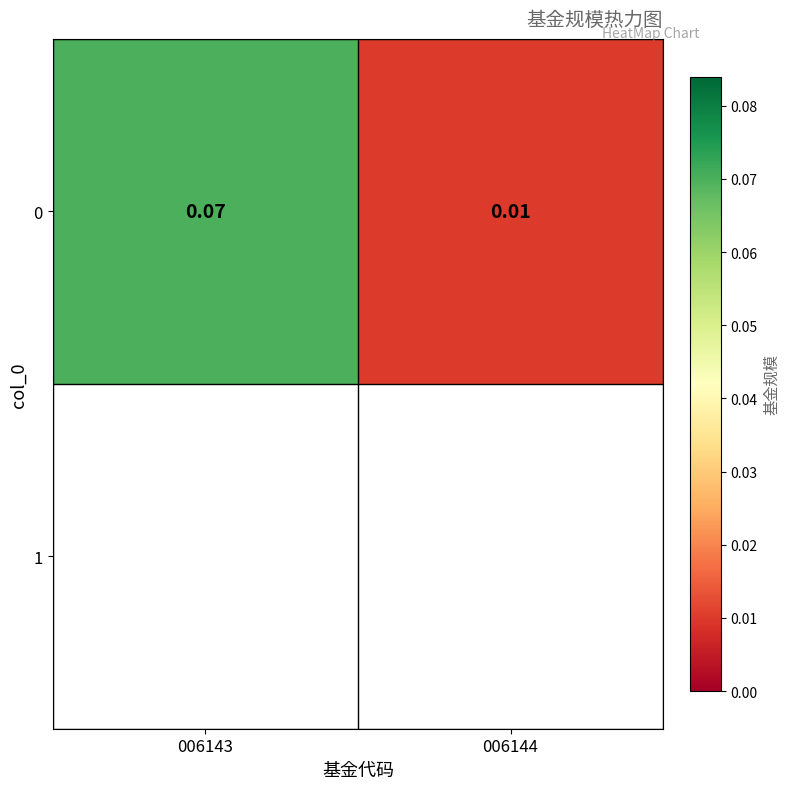

Which label corresponds to the smallest value in the chart?

006144